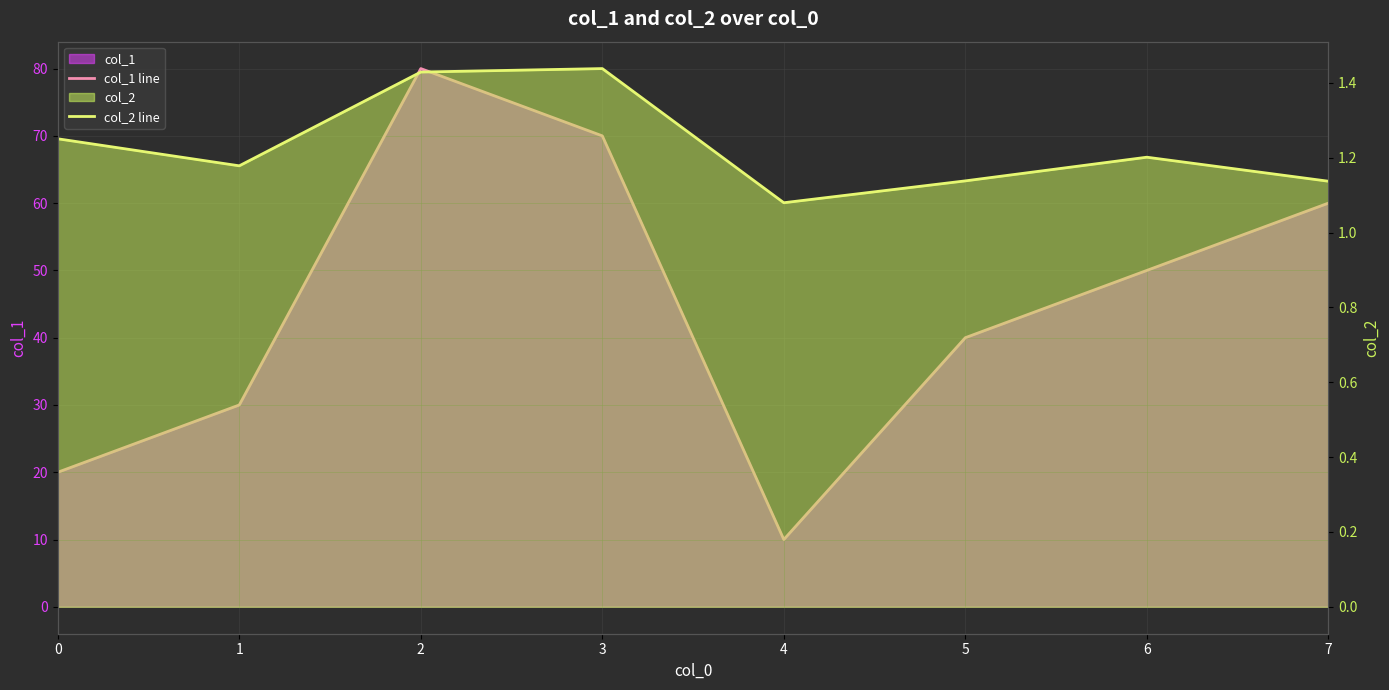

Between 0 and 3, which series saw the biggest shift?

col_1 line